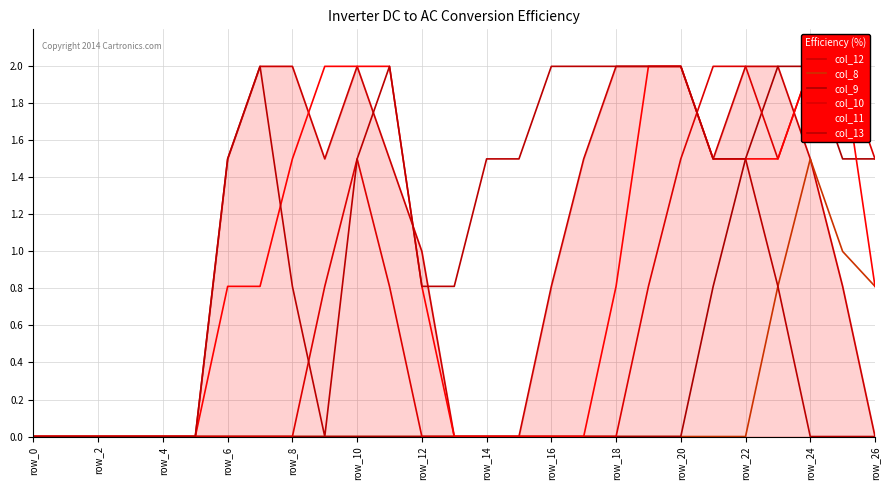

Reading right to left, extract all data points from this chart.

col_12: 0.0	0.8	1.5	2.0	2.0	1.5	2.0	2.0	2.0	1.5	0.8	0.0	0.0	0.0	1.0	1.5	2.0	1.5	2.0	2.0	1.5	0.0	0.0	0.0	0.0	0.0	0.0
col_8: 0.8	1.0	1.5	0.8	0.0	0.0	0.0	0.0	0.0	0.0	0.0	0.0	0.0	0.0	0.0	0.0	0.0	0.0	0.0	0.0	0.0	0.0	0.0	0.0	0.0	0.0	0.0
col_9: 1.5	1.5	2.0	2.0	1.5	0.8	0.0	0.0	0.0	0.0	0.0	0.0	0.0	0.0	0.0	0.0	0.0	0.0	0.0	0.0	0.0	0.0	0.0	0.0	0.0	0.0	0.0
col_10: 1.5	2.0	2.0	1.5	2.0	2.0	1.5	0.8	0.0	0.0	0.0	0.0	0.0	0.0	0.0	0.8	1.5	0.8	0.0	0.0	0.0	0.0	0.0	0.0	0.0	0.0	0.0
col_11: 0.8	2.0	2.0	1.5	1.5	1.5	2.0	2.0	0.8	0.0	0.0	0.0	0.0	0.0	0.8	2.0	2.0	2.0	1.5	0.8	0.8	0.0	0.0	0.0	0.0	0.0	0.0
col_13: 0.0	0.0	0.0	0.8	1.5	1.5	2.0	2.0	2.0	2.0	2.0	1.5	1.5	0.8	0.8	2.0	1.5	0.0	0.8	2.0	1.5	0.0	0.0	0.0	0.0	0.0	0.0